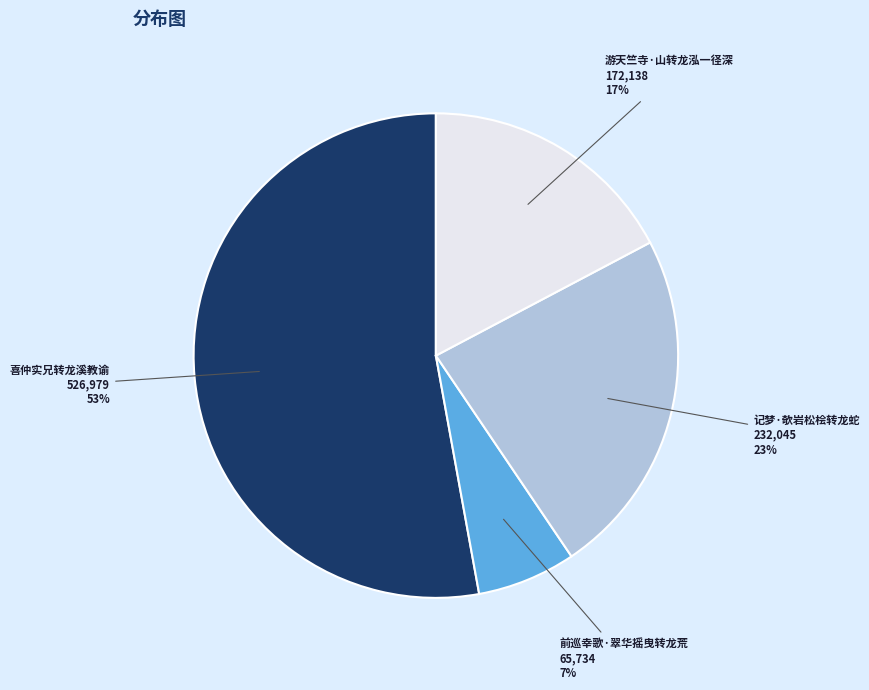

Is there a majority slice in this chart?

Yes